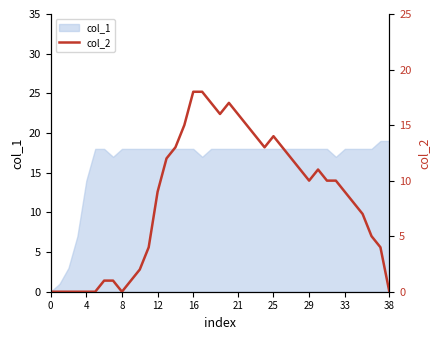

The value of col_1 at 21 is 31. True or false?

False